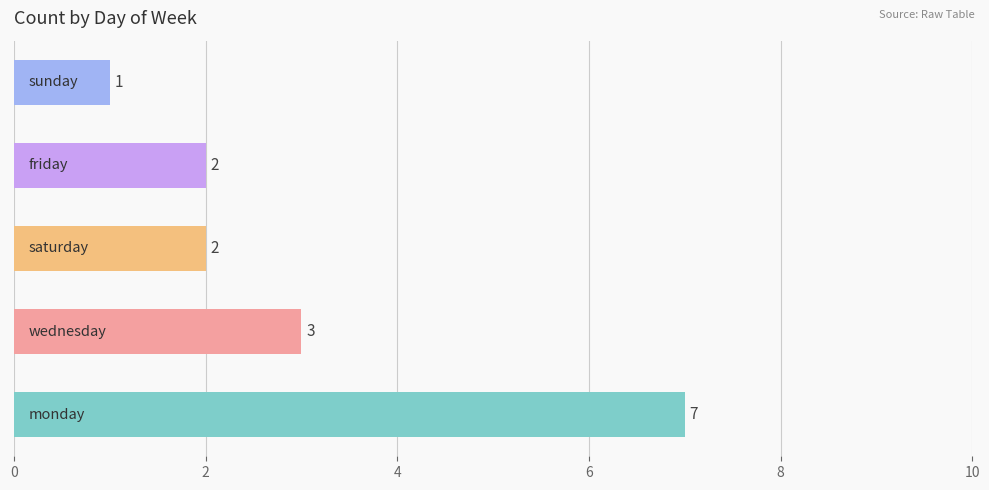

Count the values in the range 2 to 3.

3